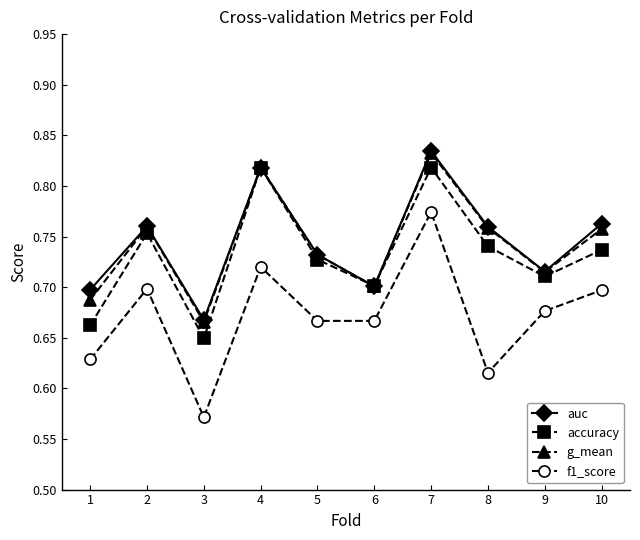

What is the difference between the g_mean values at 1 and 10?

0.1